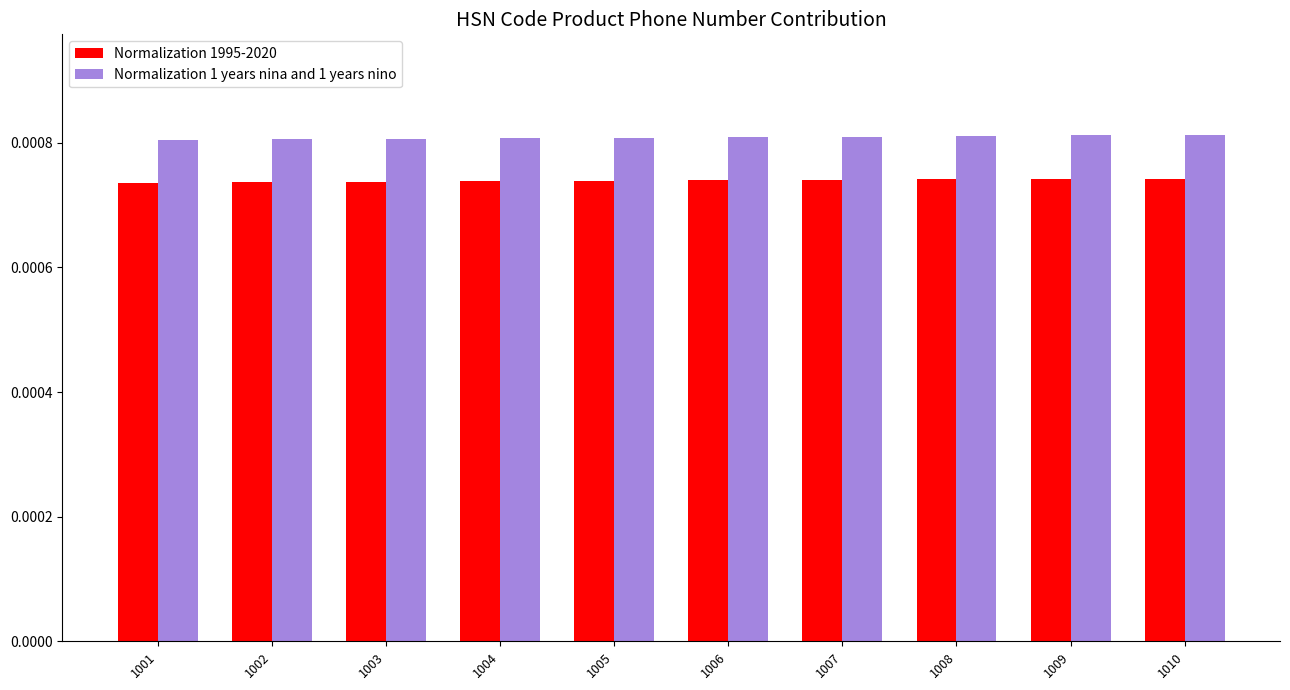

Count the Normalization 1 years nina and 1 years nino values in the range 0 to 1.

10